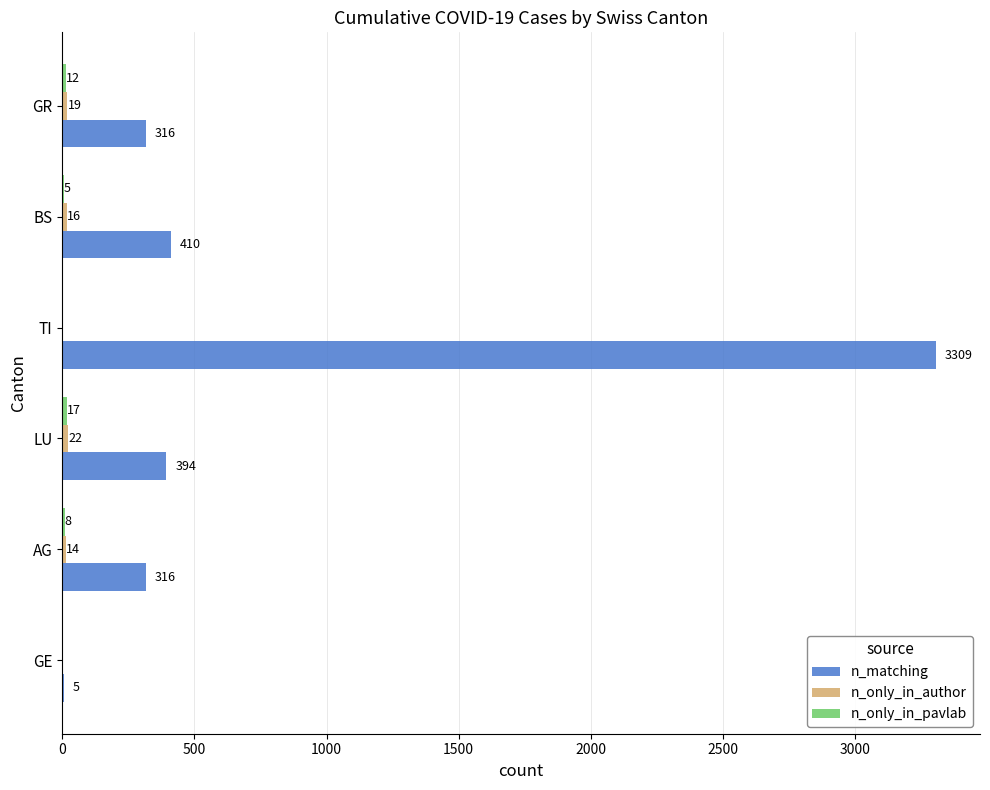

What is the sum of the n_matching values at AG and LU?

710